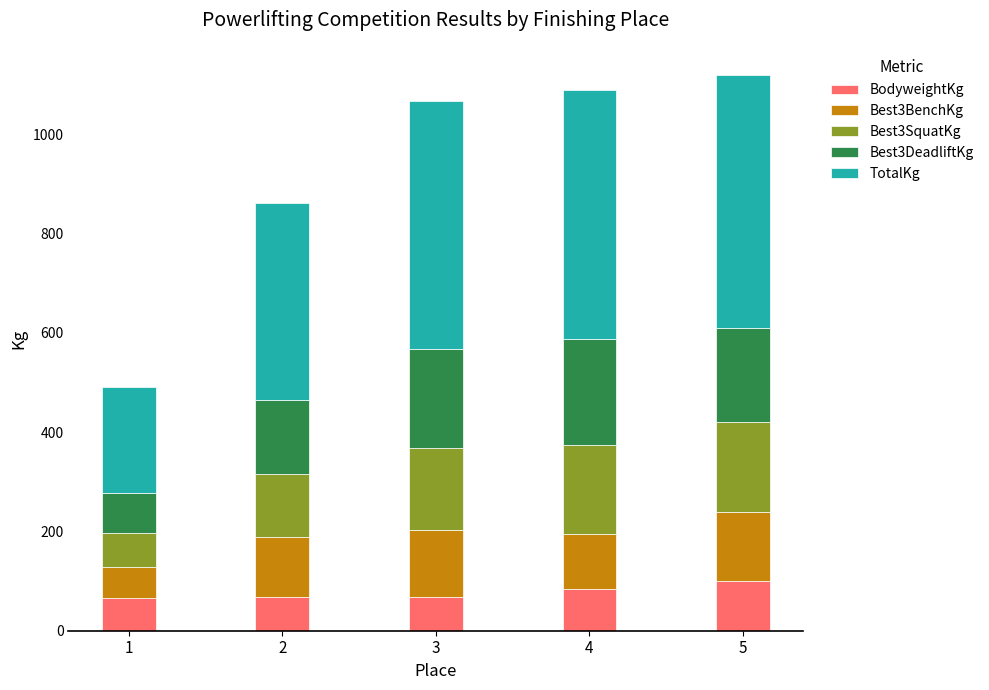

What is the total value across all series at 2?

862.1